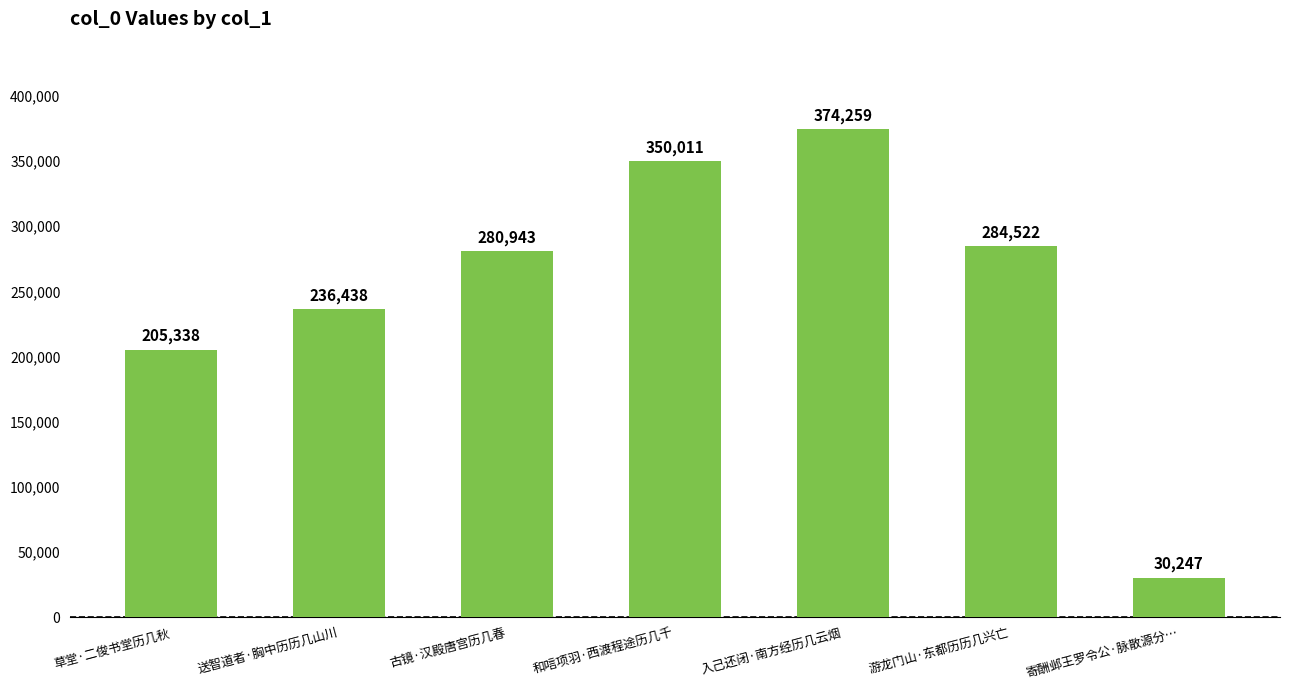

What is the greatest value displayed?

374259